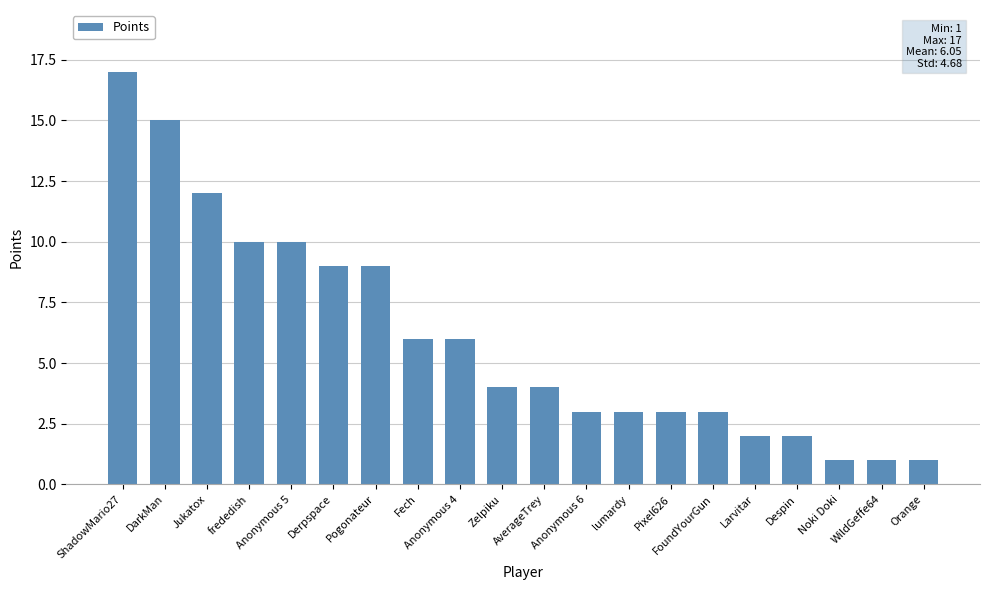

How many data points does each series have?

20